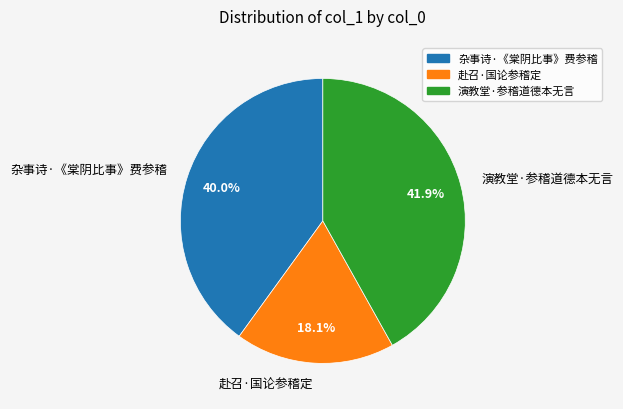

Which category has the biggest portion of the pie?

演教堂·参稽道德本无言